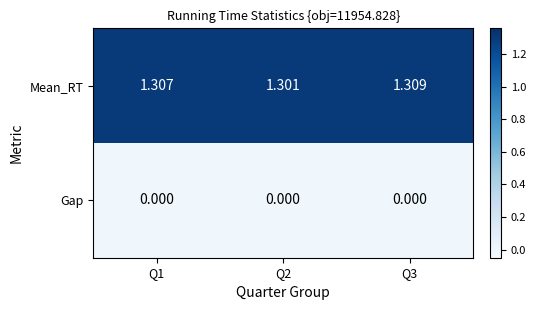

How many data points does each series have?

3